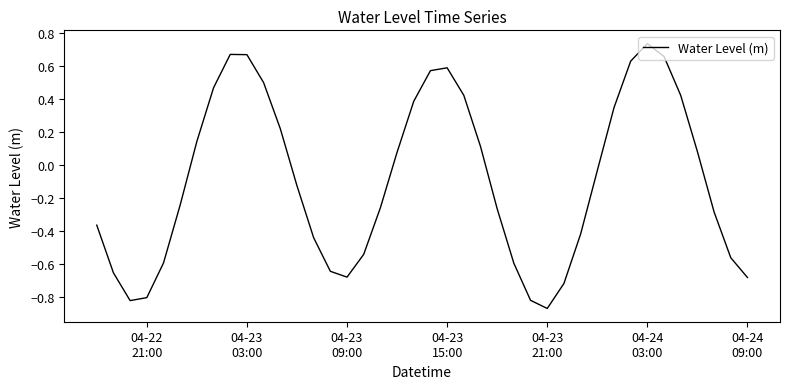

What is the difference between the maximum and minimum values?

1.6